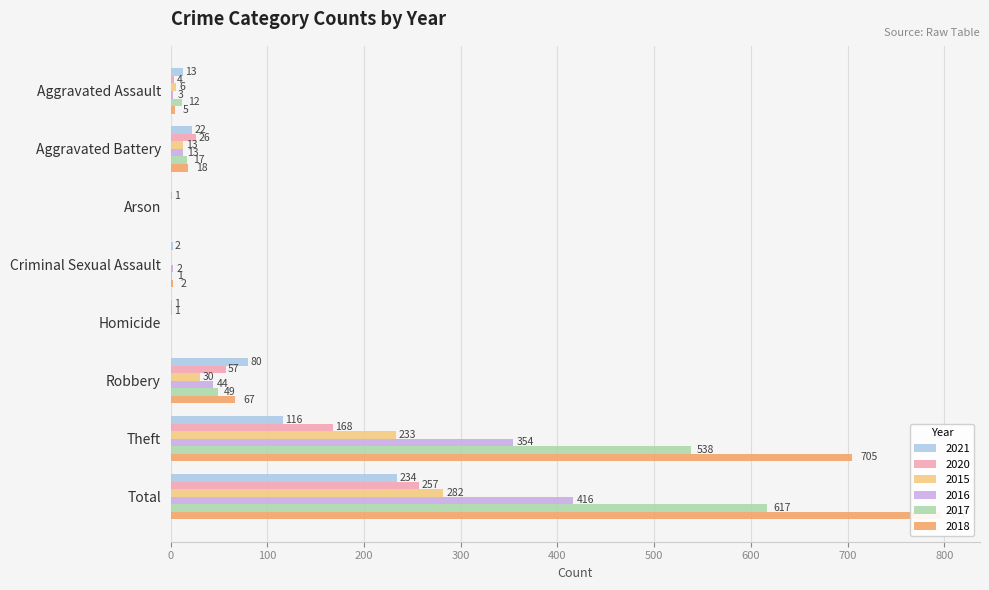

What is the sum of the 2015 values at Aggravated Battery and Aggravated Assault?

19